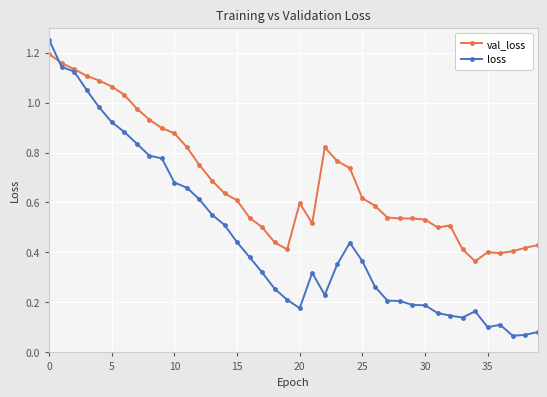

True or false: loss and val_loss cross at least once.

True